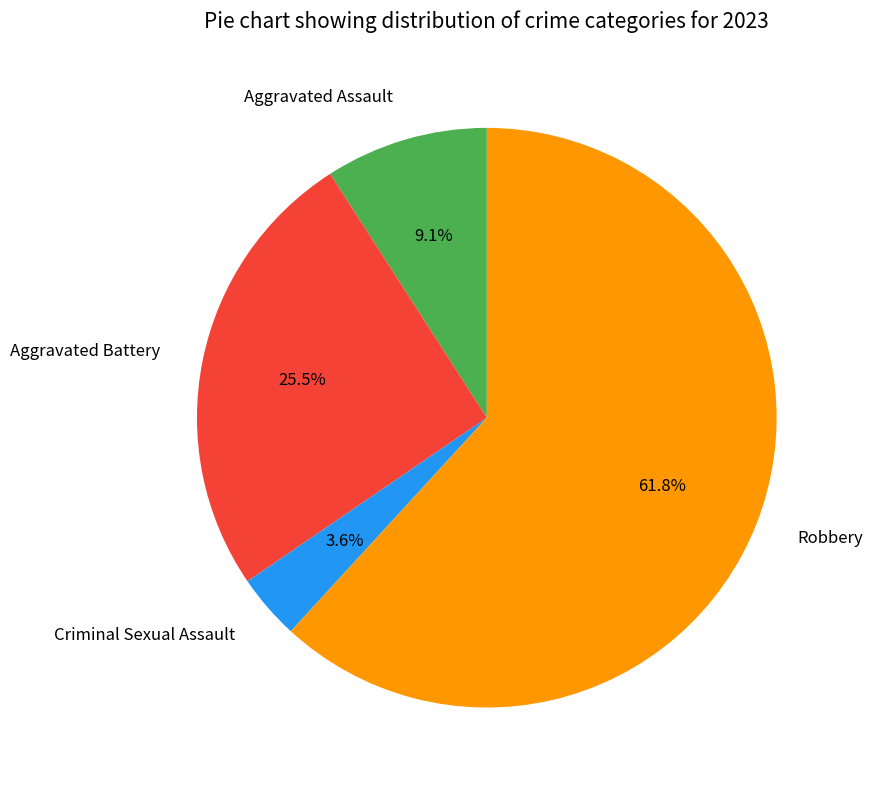

Is it true that Robbery is 48% of the pie?

False